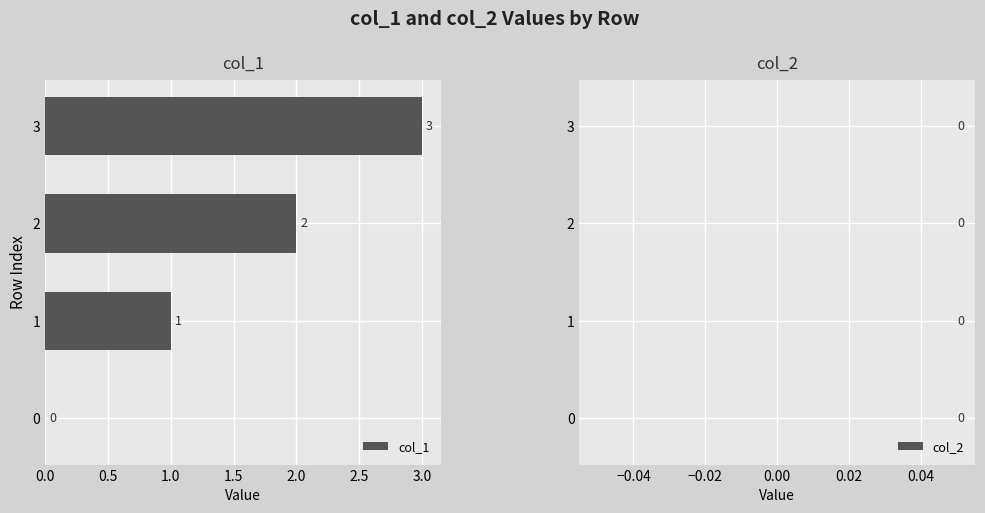

How many distinct data groups are displayed?

1